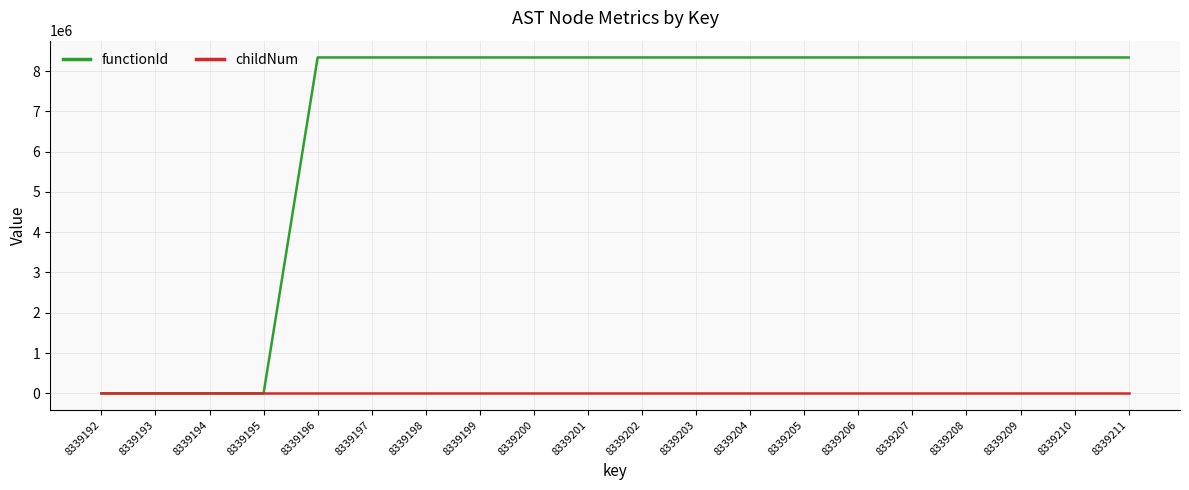

The childNum series shows 0 at 8339195. True or false?

True